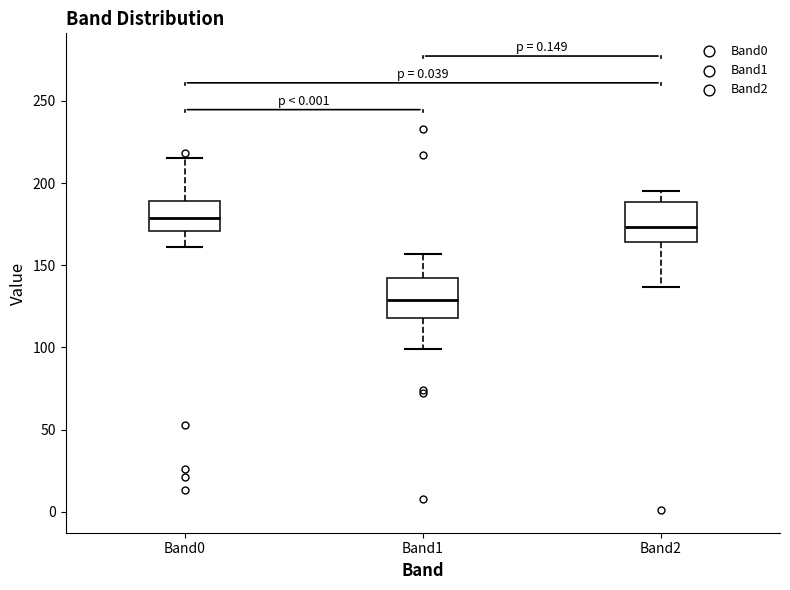

Reading left to right, transcribe this box plot: for each box, give where its median line is, the range the box spans, and where its two whiskers end, as read against the y-axis. The values are not printed on the chart, so give them approximately, as read against the axis.

Band0: median 180, box 170 to 190, whiskers 160 to 215
Band1: median 130, box 120 to 140, whiskers 100 to 155
Band2: median 175, box 165 to 190, whiskers 135 to 195